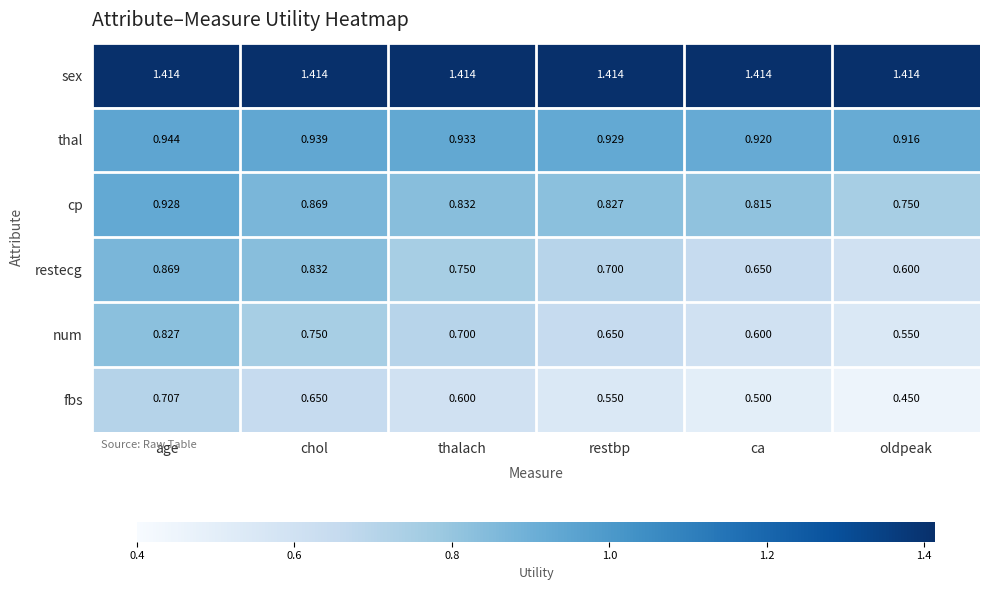

At which label does thal reach its peak?

age